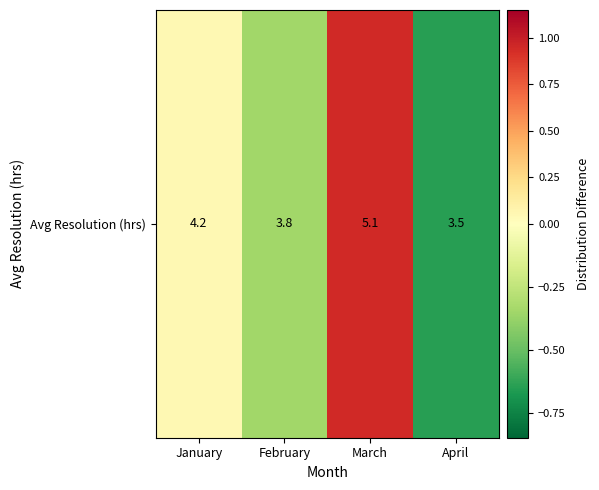

Rank the categories by value from lowest to highest.

April, February, January, March